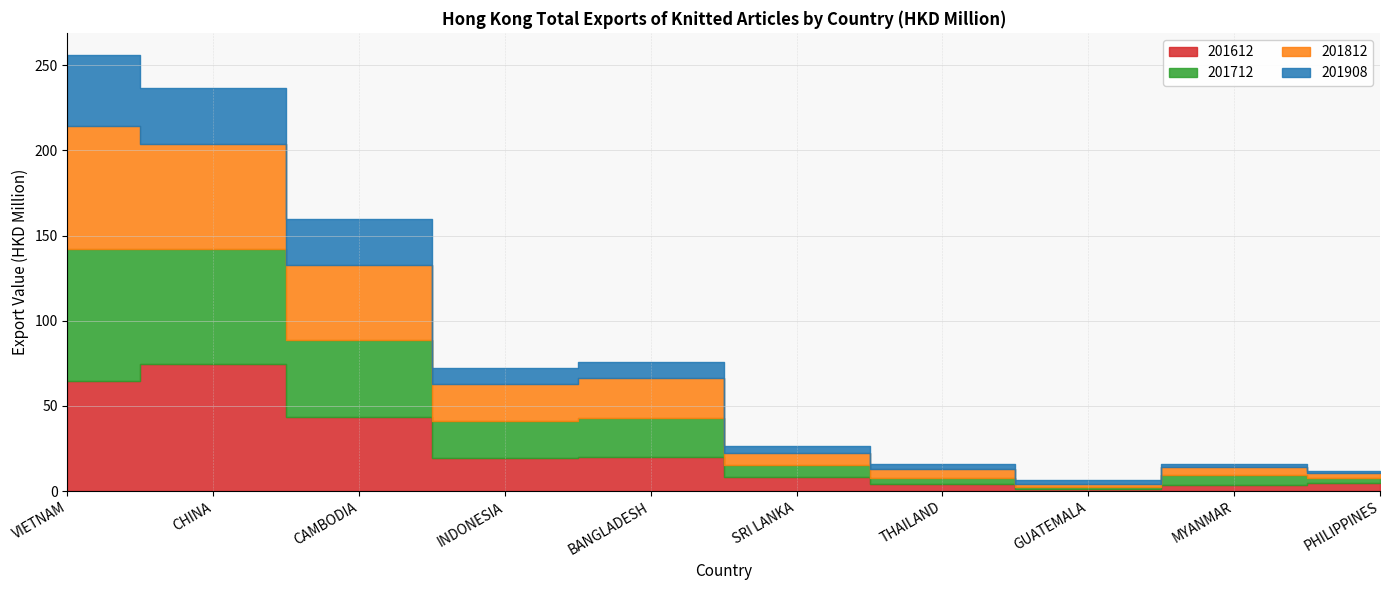

What is the label of the 5th point from the right?

SRI LANKA